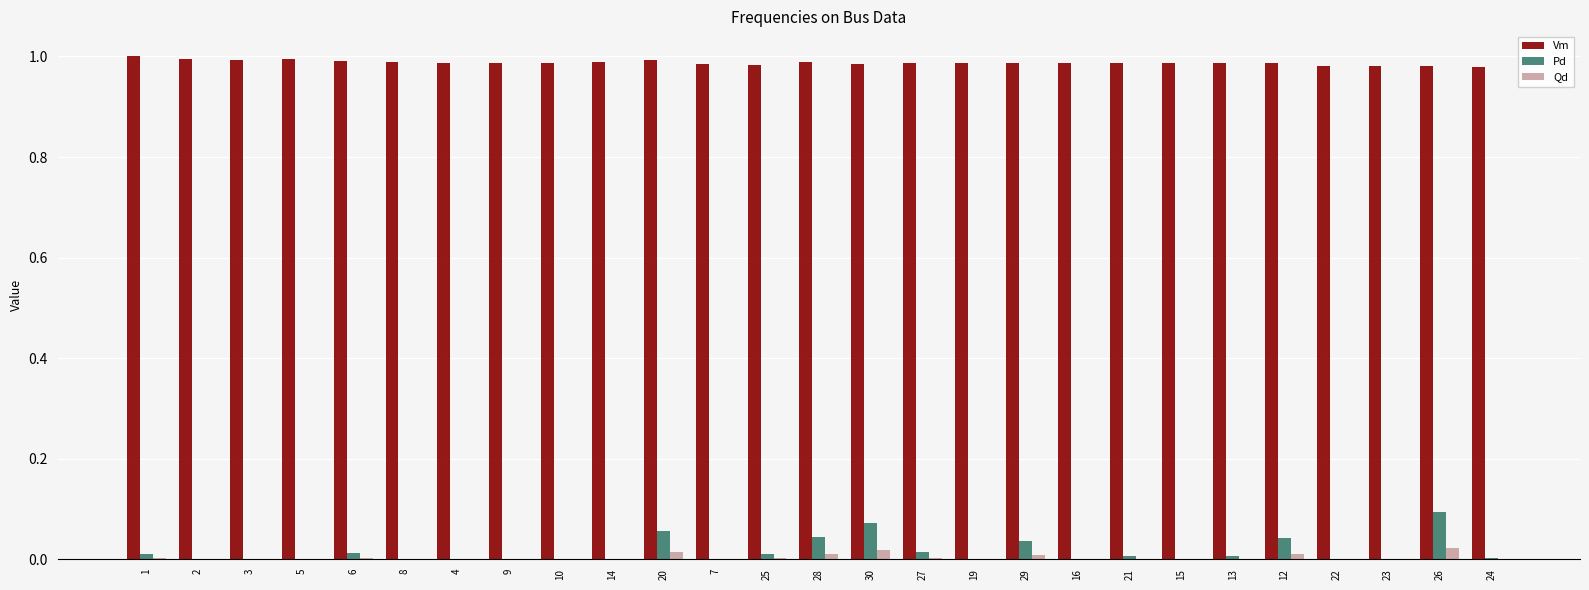

Which series has the widest spread of values?

Pd